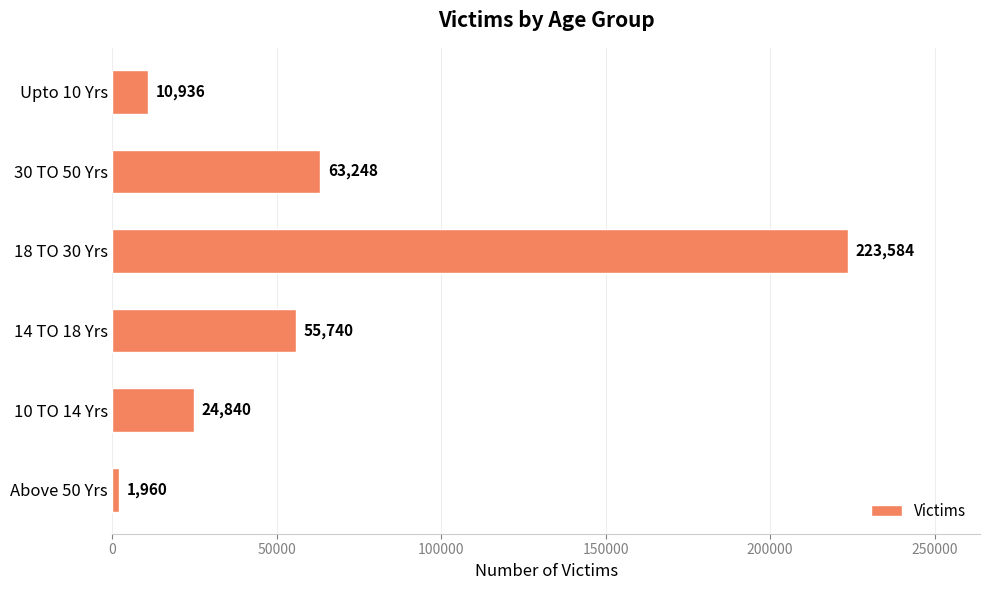

Approximately how many times larger is the value at 30 TO 50 Yrs compared to Above 50 Yrs?

32.3